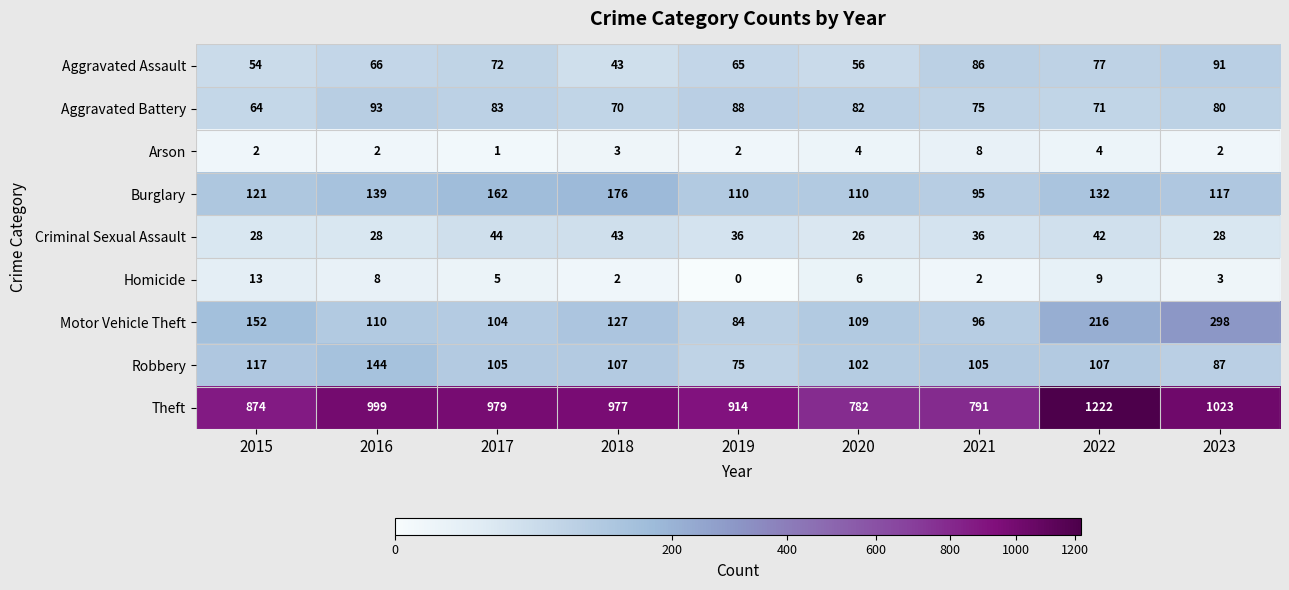

What is the total value across all series at 2018?

1548